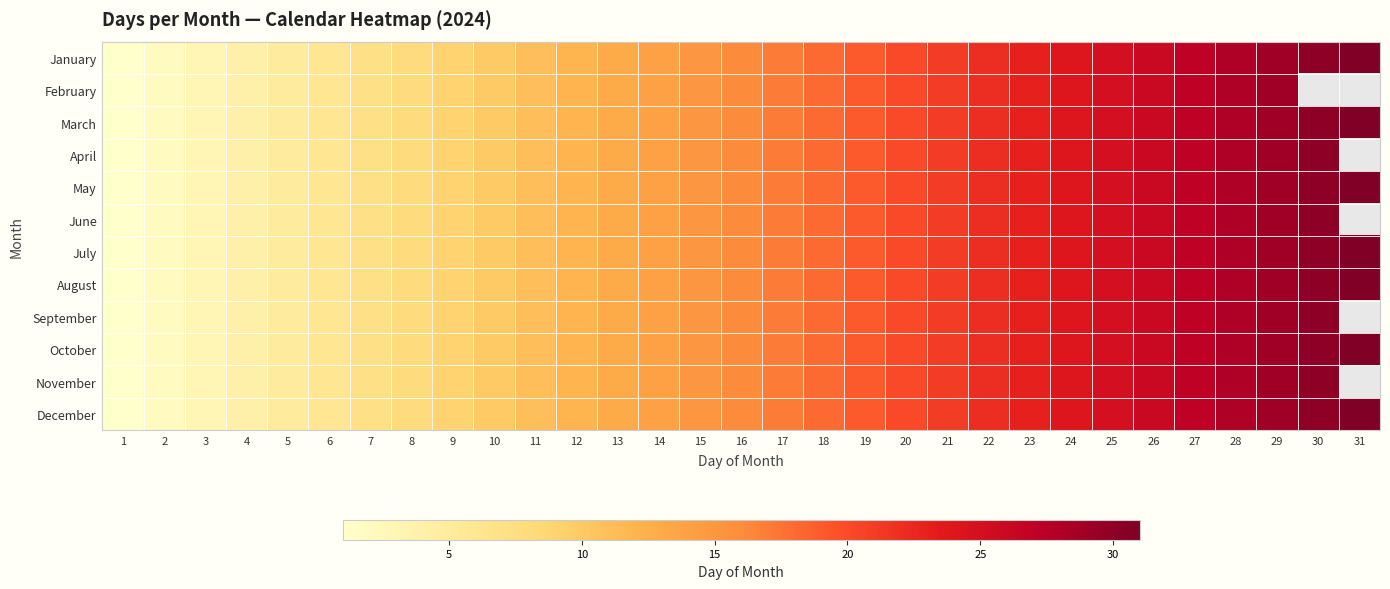

Which series has the largest range (max minus min)?

January